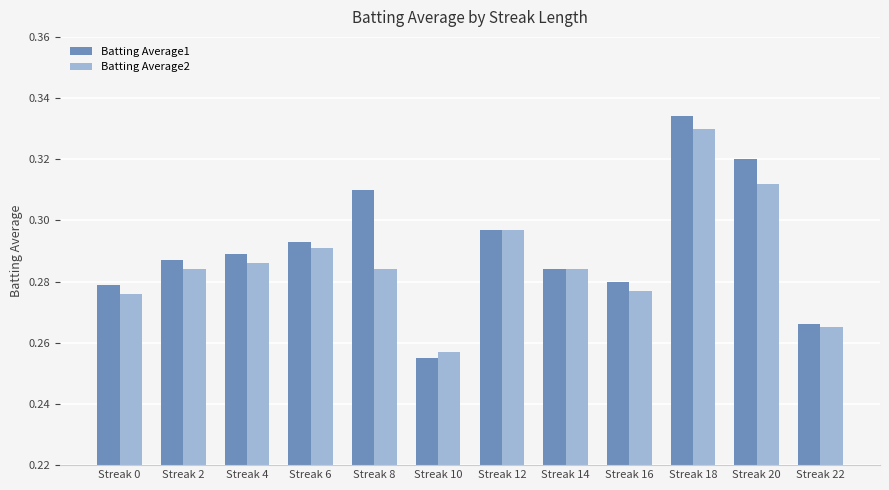

Is it true that Batting Average2 equals 0.1 at Streak 20?

False